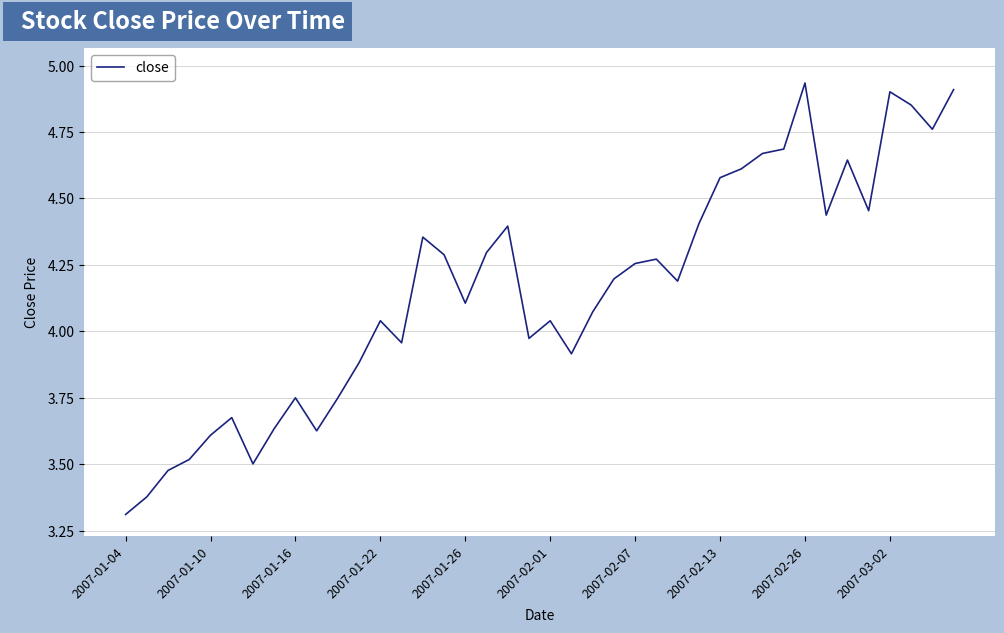

What is the difference between the maximum and minimum values?

1.6